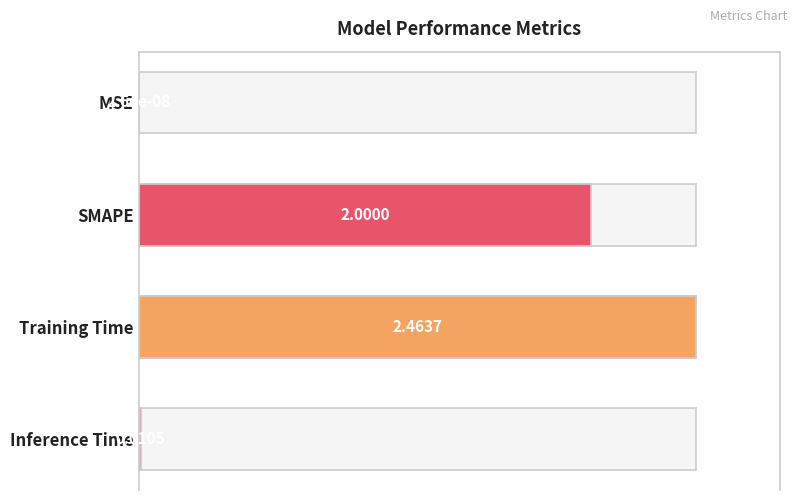

Which category has the highest value across all series?

Training Time